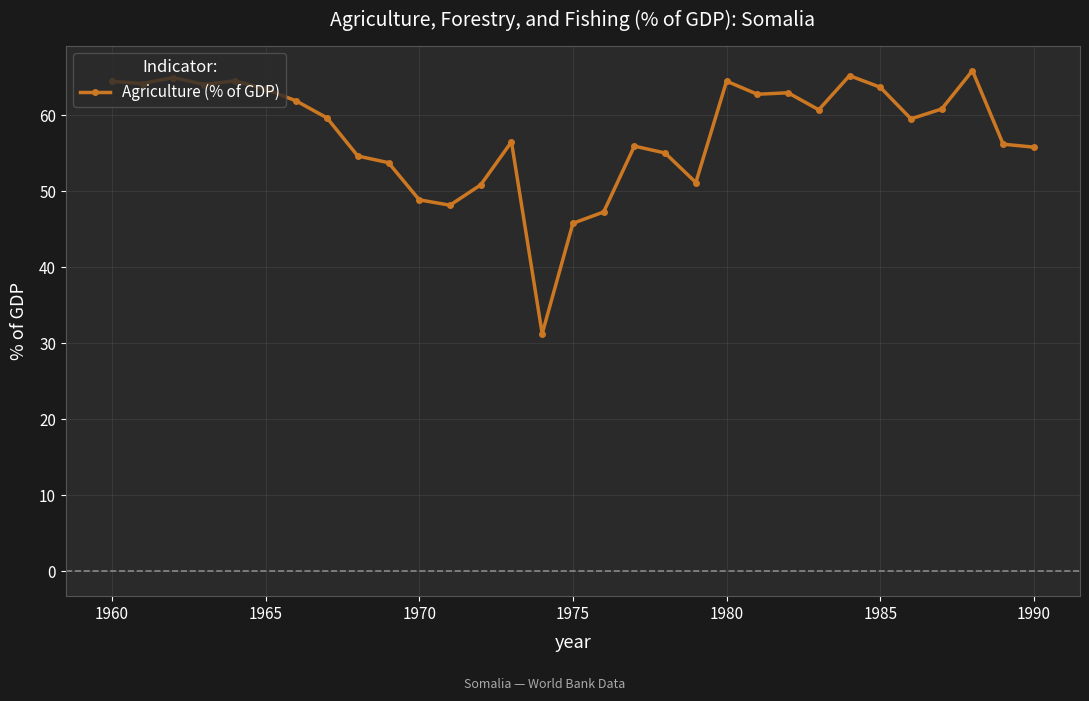

What is the difference between the maximum and minimum values?

34.6